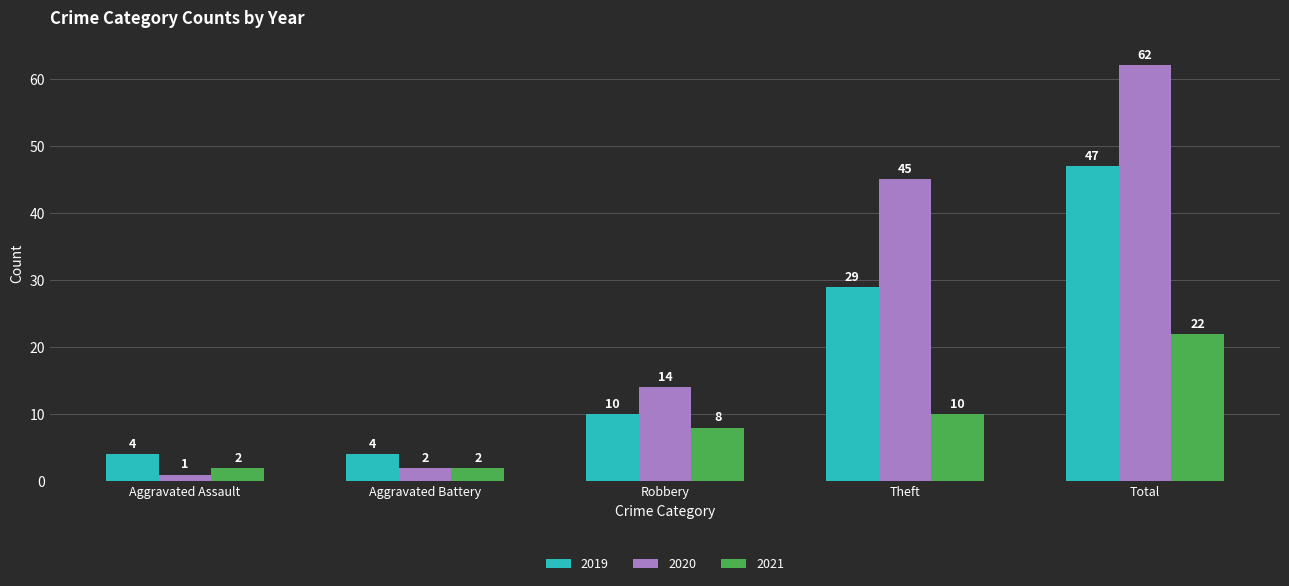

How many values in the 2020 series are below 14?

2